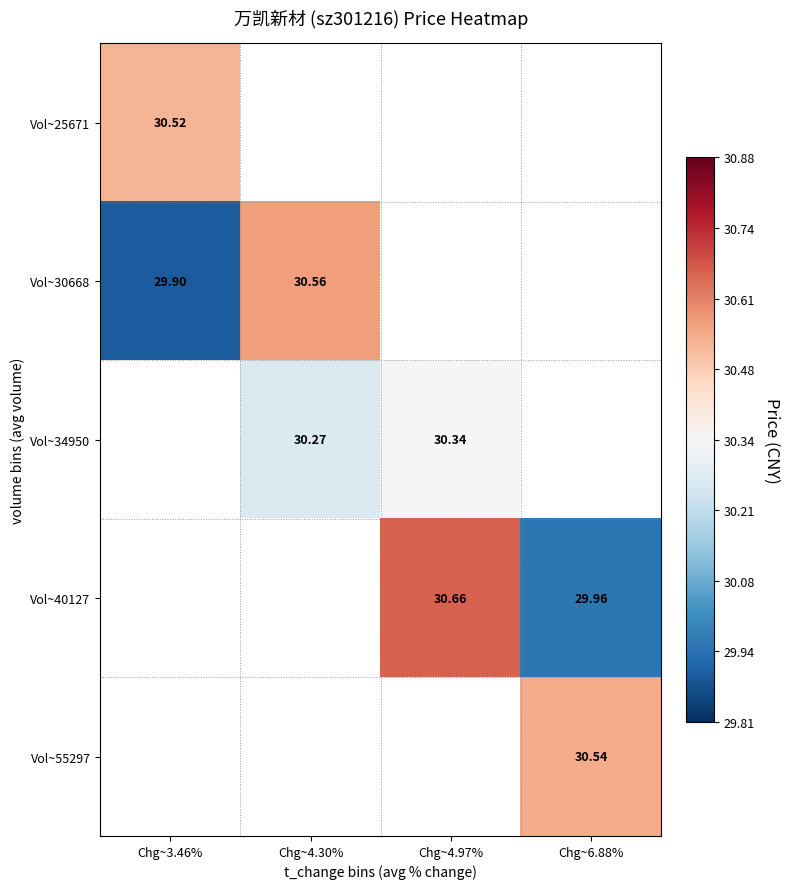

Is the value of Vol~30668 at Chg~4.30% greater than the value of Vol~40127 at Chg~4.97%?

No